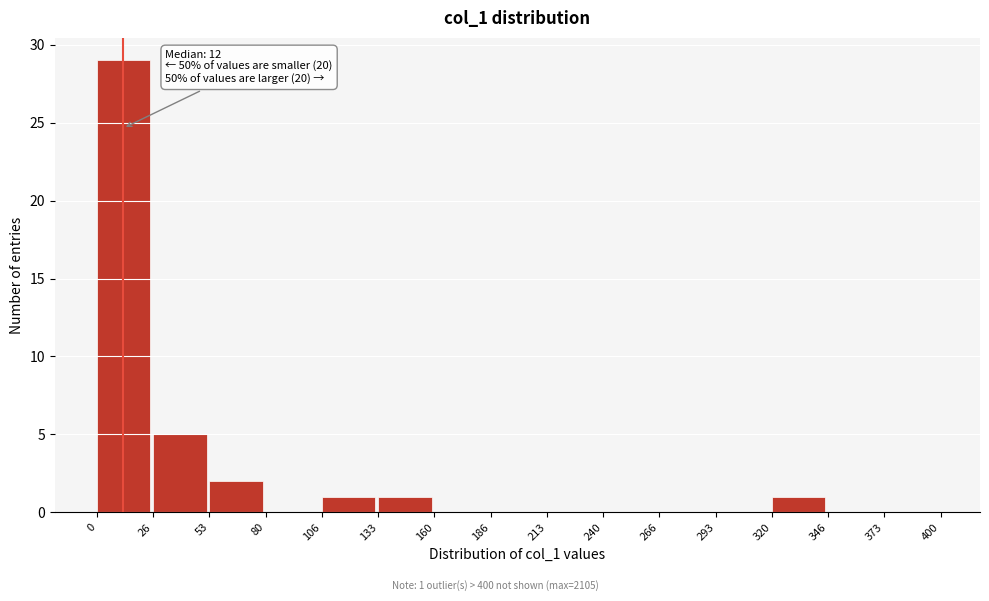

Over which range of the x-axis is the bar tallest?

0 to 26